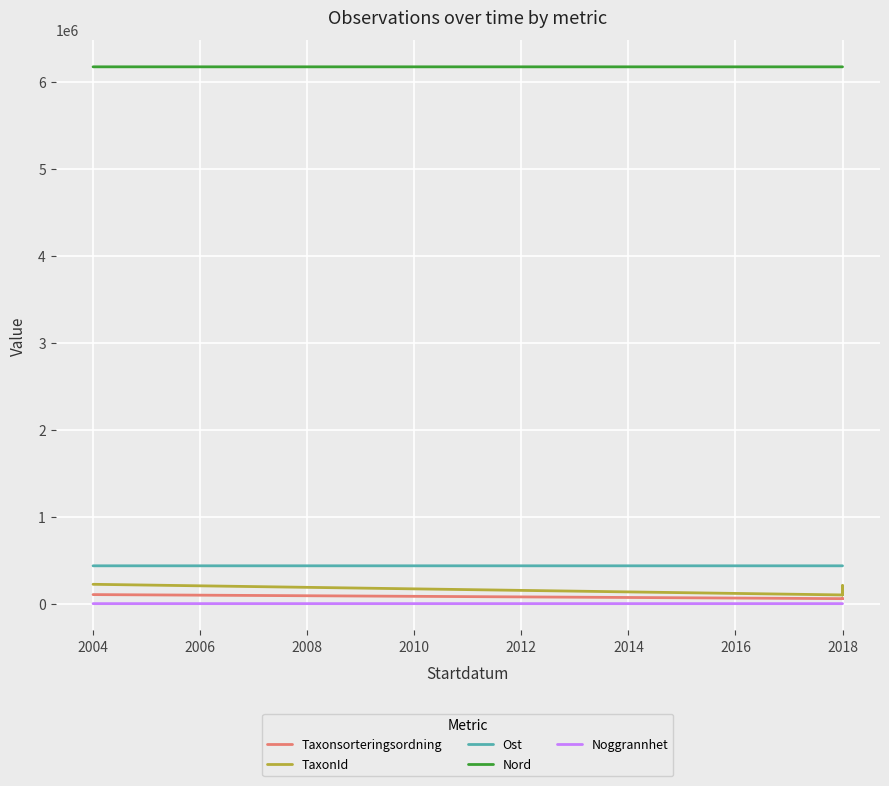

True or false: Ost and Noggrannhet intersect in this chart.

False